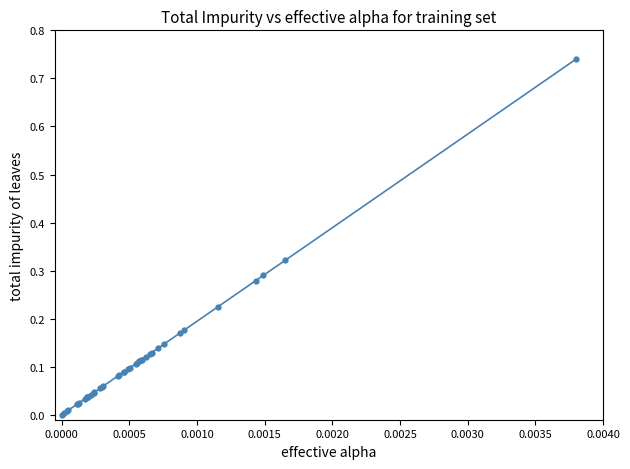

What is the sum of all values?

4.5